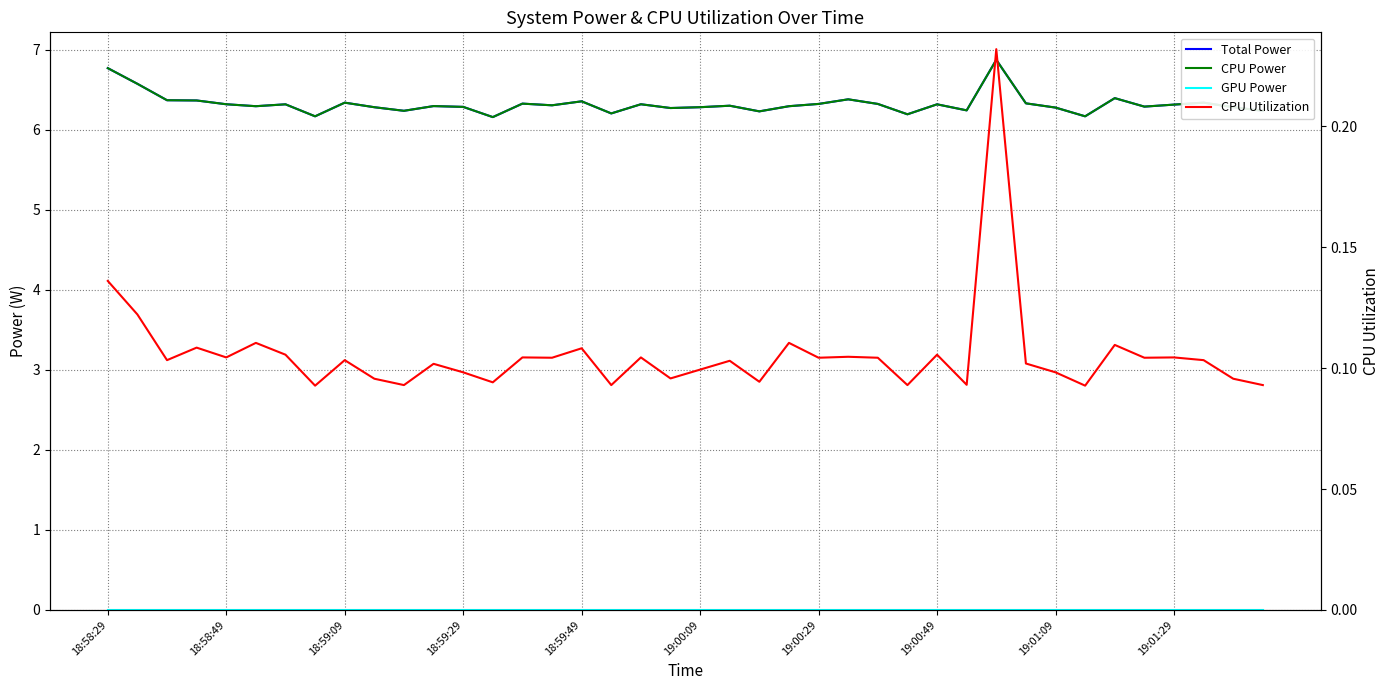

Is this an area chart (filled region under the line)?

No